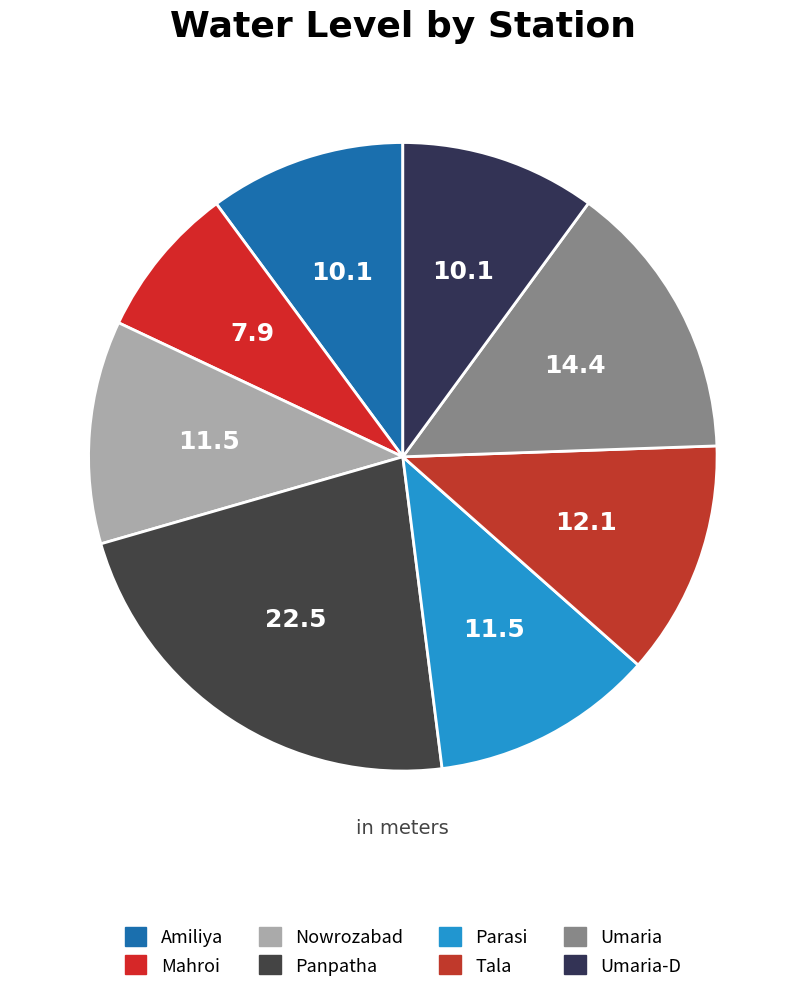

Count the number of slices in the pie.

8